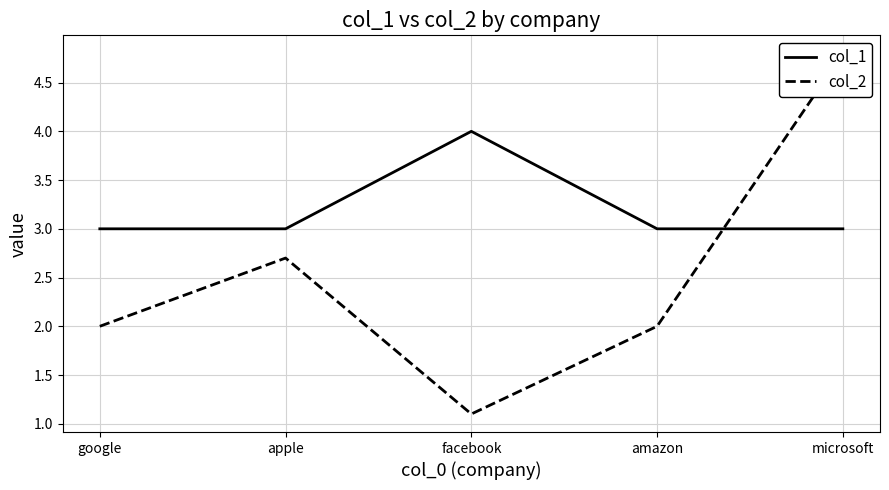

Which series ends up on top after the final intersection of col_1 and col_2?

col_2